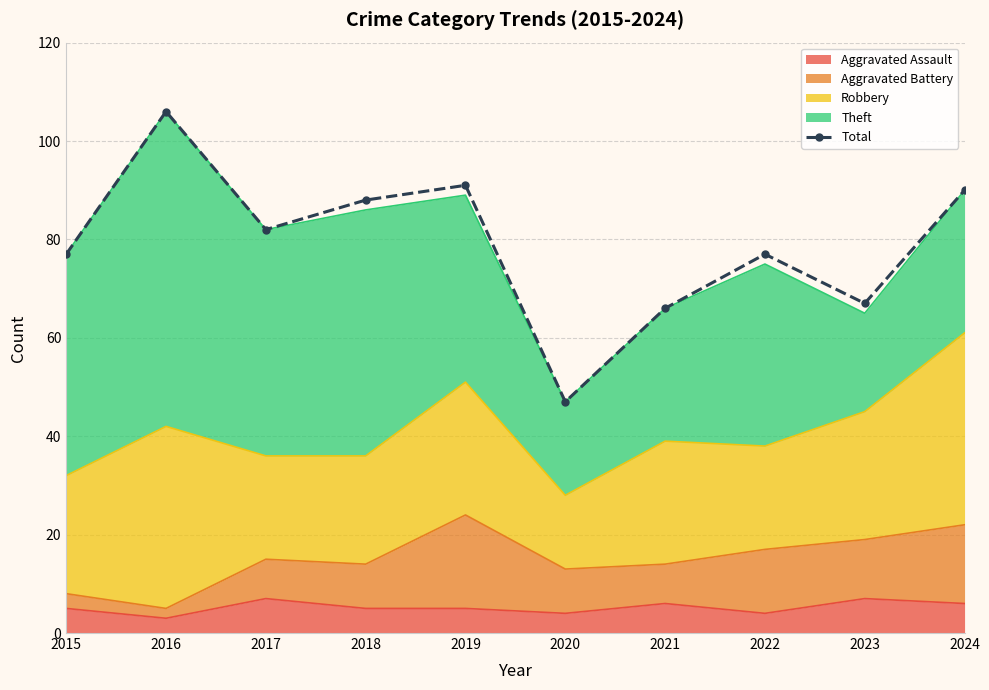

At which category does the data reach its first local peak?

2016